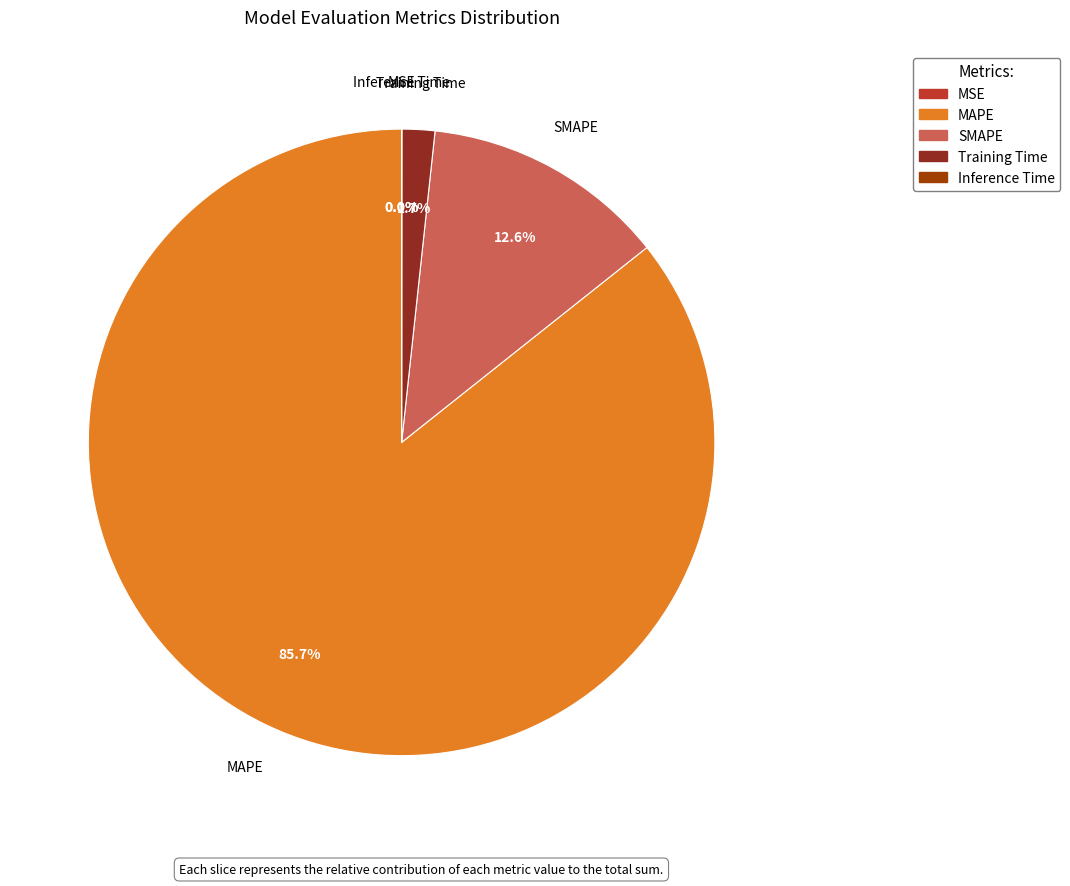

Is the sum of MAPE and SMAPE greater than half?

Yes